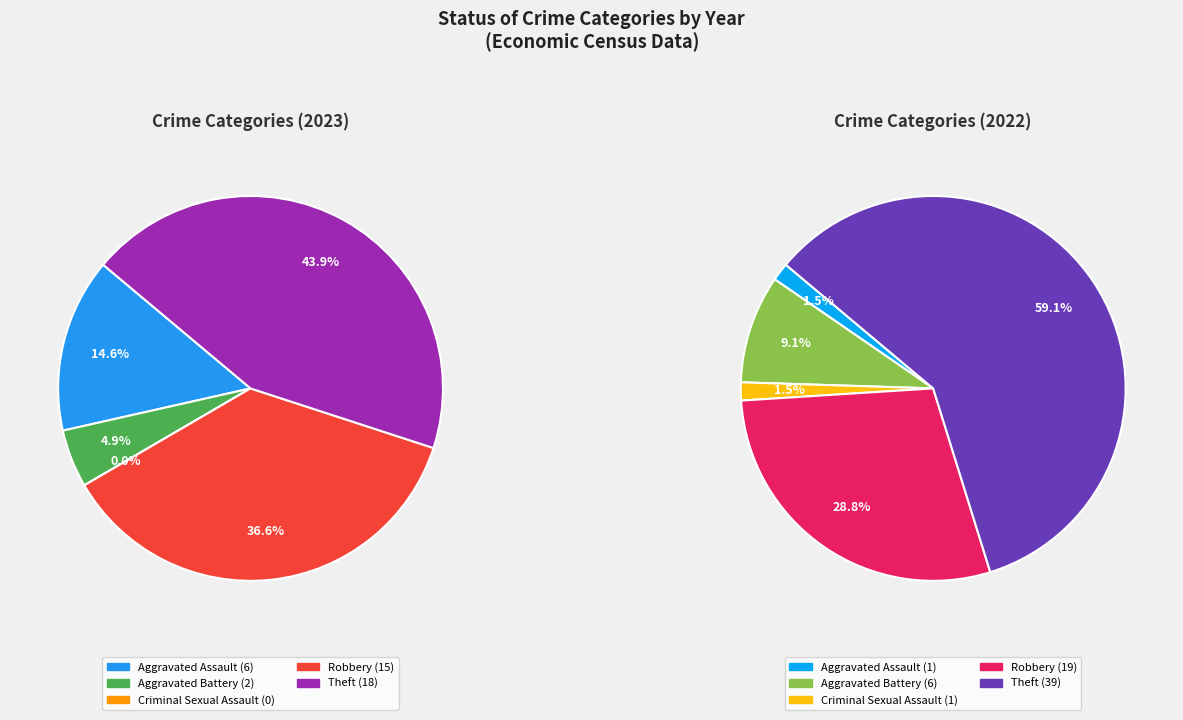

What is the smallest slice in the pie chart?

Criminal Sexual Assault